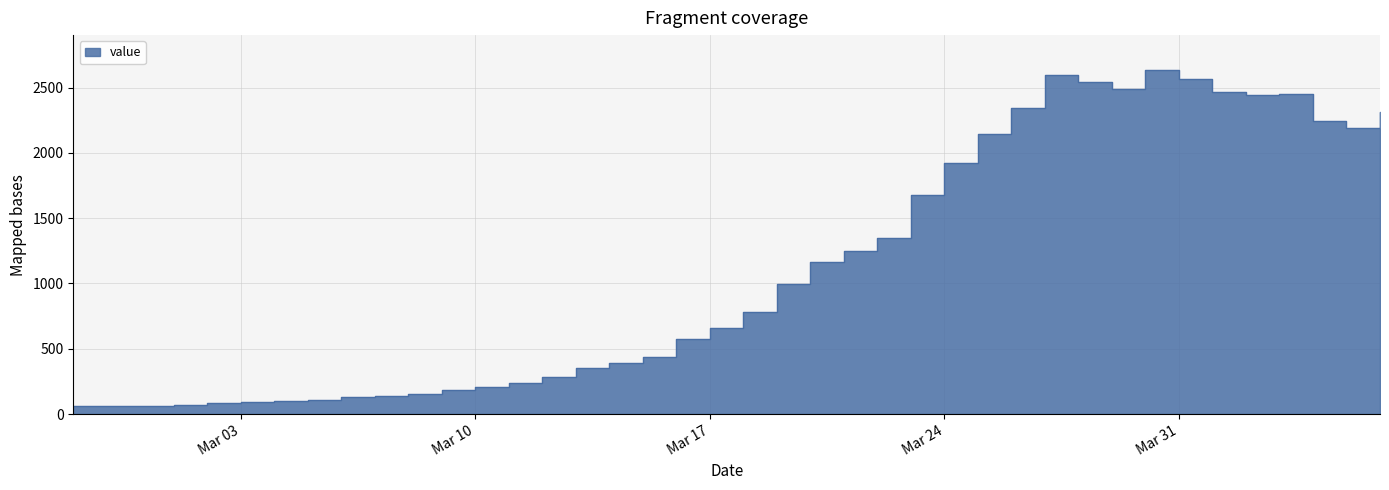

How many interior local valleys (lower than both neighbors) does the data have?

3